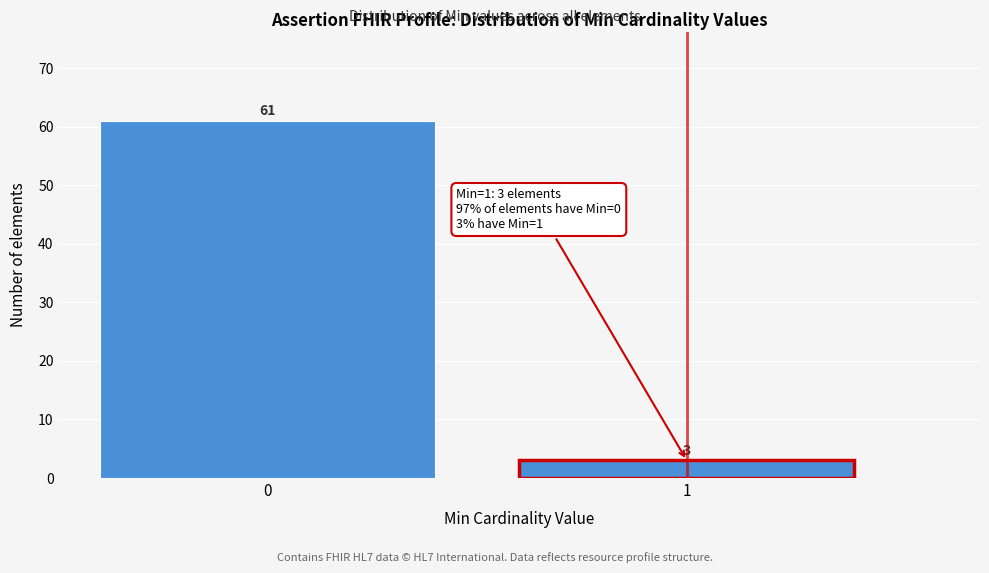

Reading left to right, list all the values displayed in this chart.

61	3